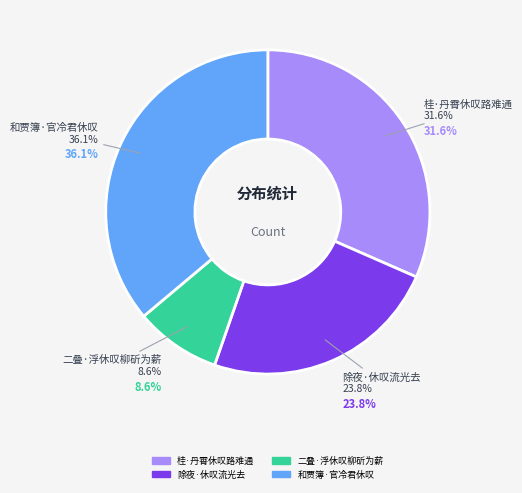

Rank the categories by value from highest to lowest.

和贾簿·官冷君休叹, 桂·丹霄休叹路难通, 除夜·休叹流光去, 二叠·浮休叹柳斫为薪